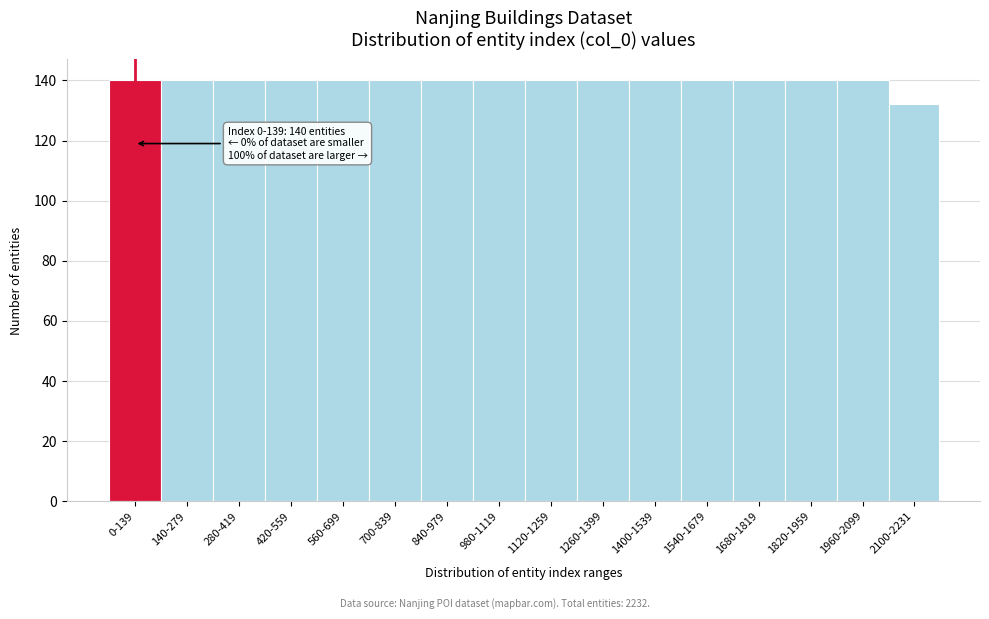

Reading left to right, what are all the values shown in this chart?

0-139=140	140-279=140	280-419=140	420-559=140	560-699=140	700-839=140	840-979=140	980-1119=140	1120-1259=140	1260-1399=140	1400-1539=140	1540-1679=140	1680-1819=140	1820-1959=140	1960-2099=140	2100-2231=132